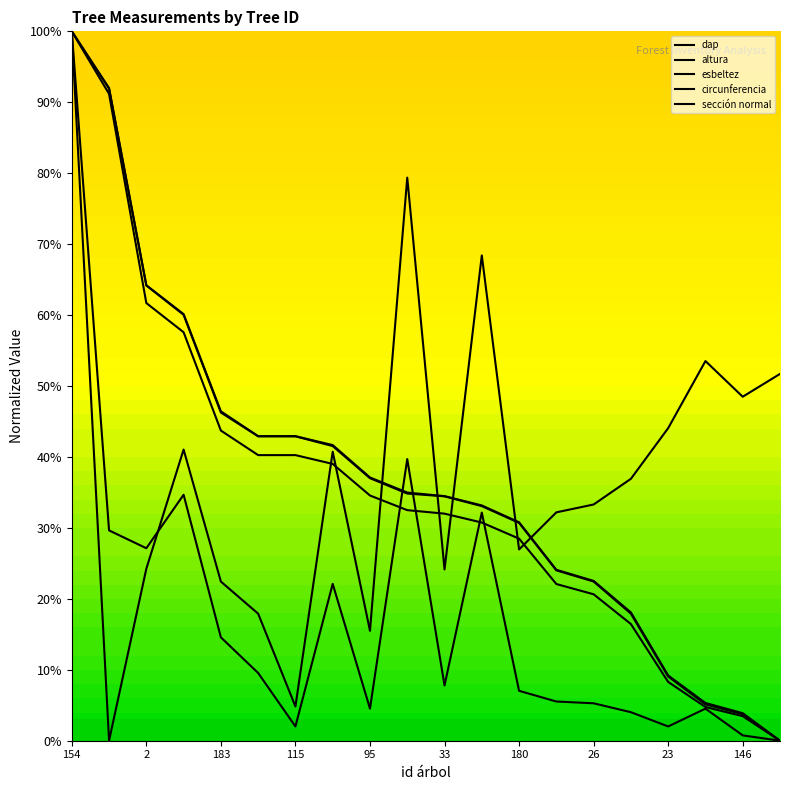

What position from the left is 183?

5